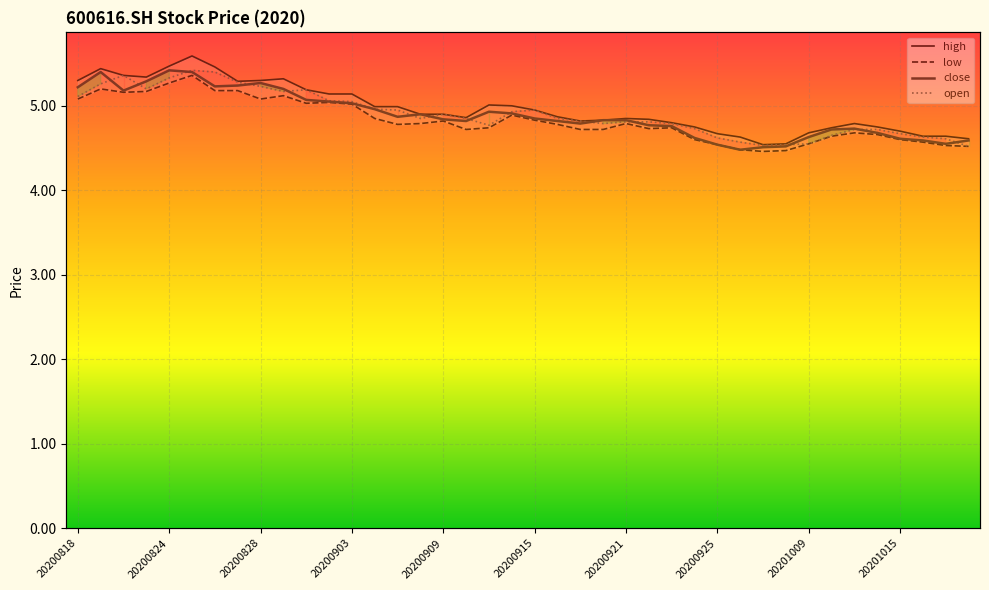

True or false: open has a value of 2.2 at 20200917.

False